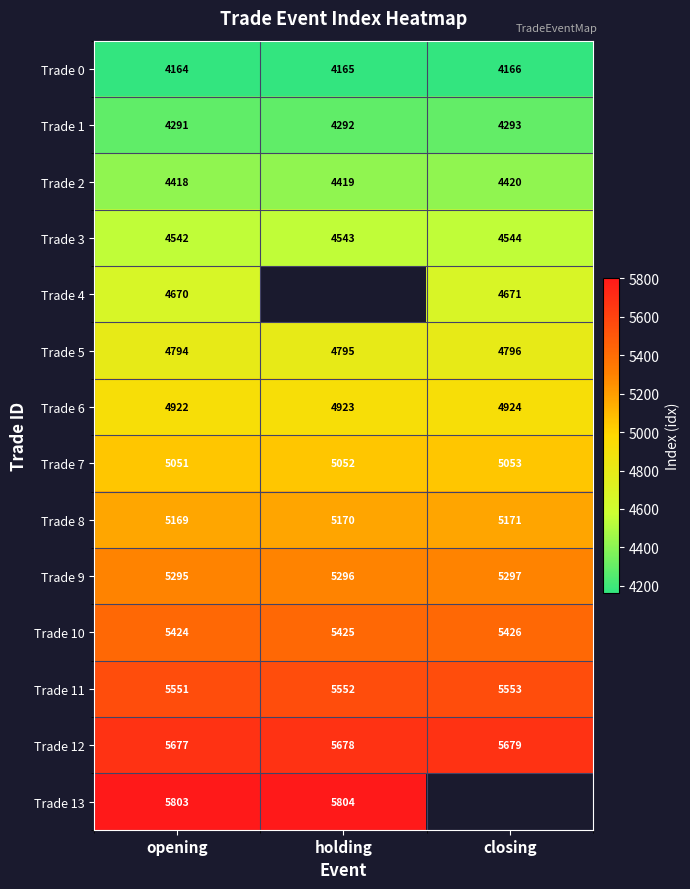

At which category is the sum across all series the highest?

opening